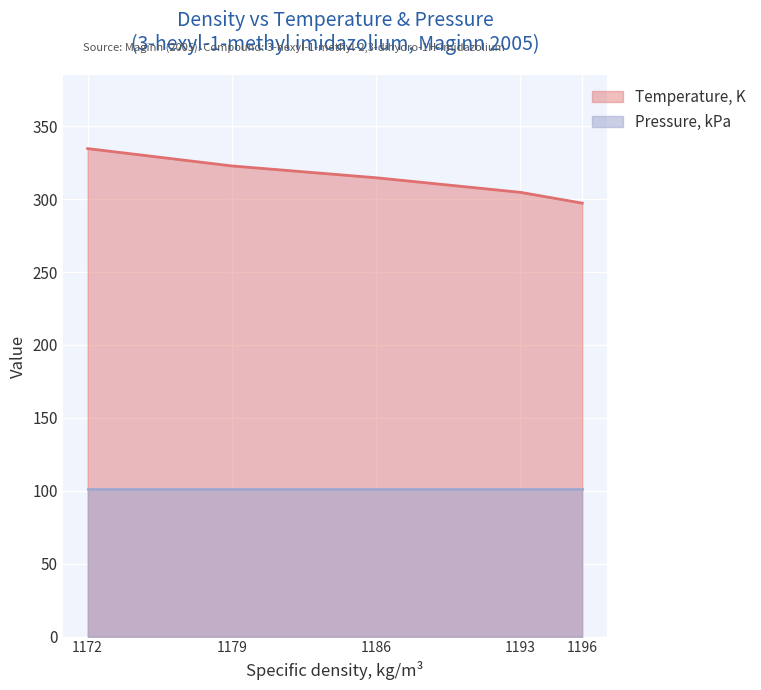

Does the chart display data point markers on the line(s)?

No